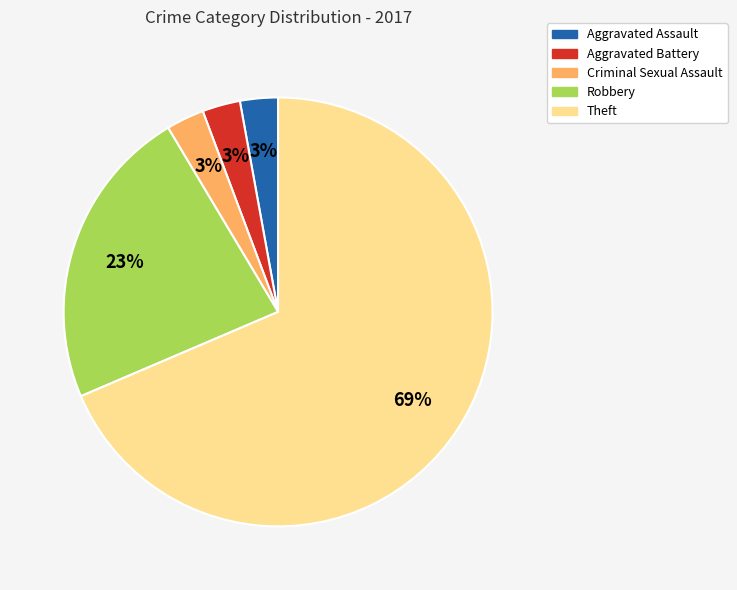

To the nearest percent, what is the combined percentage of Criminal Sexual Assault and Aggravated Assault?

6%